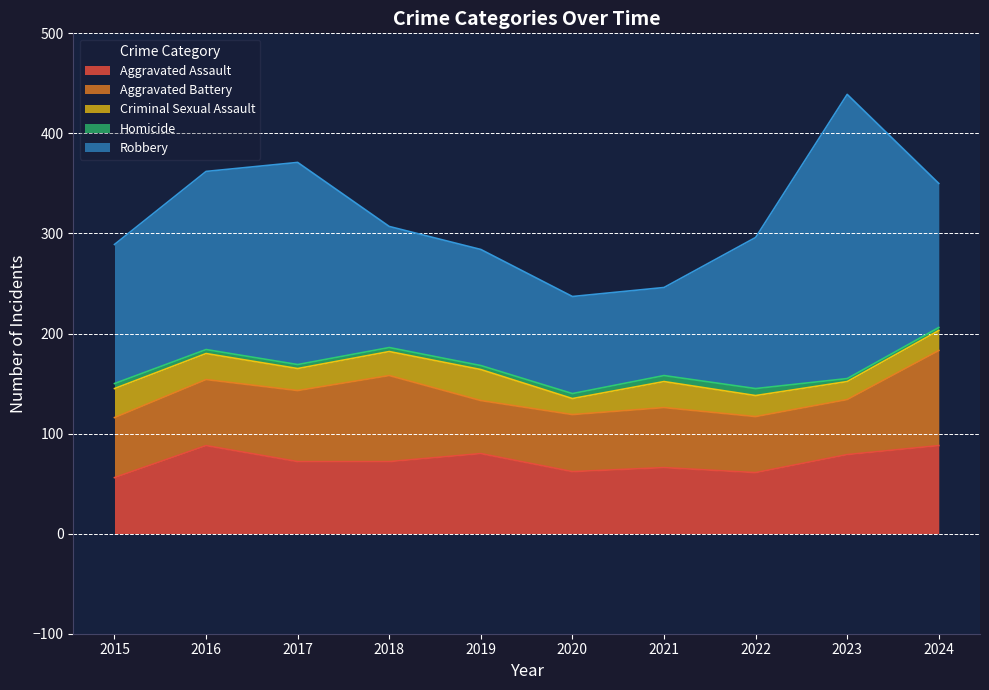

What is the minimum value shown in the chart?

3